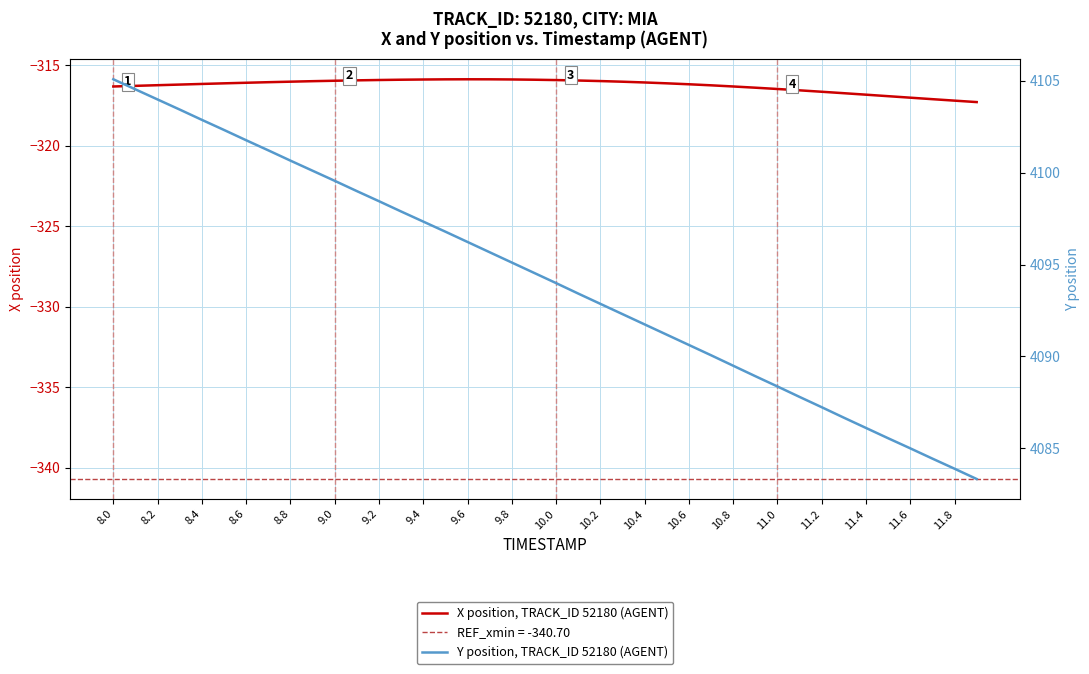

How many values in the X position, TRACK_ID 52180 (AGENT) series are below -316?

26